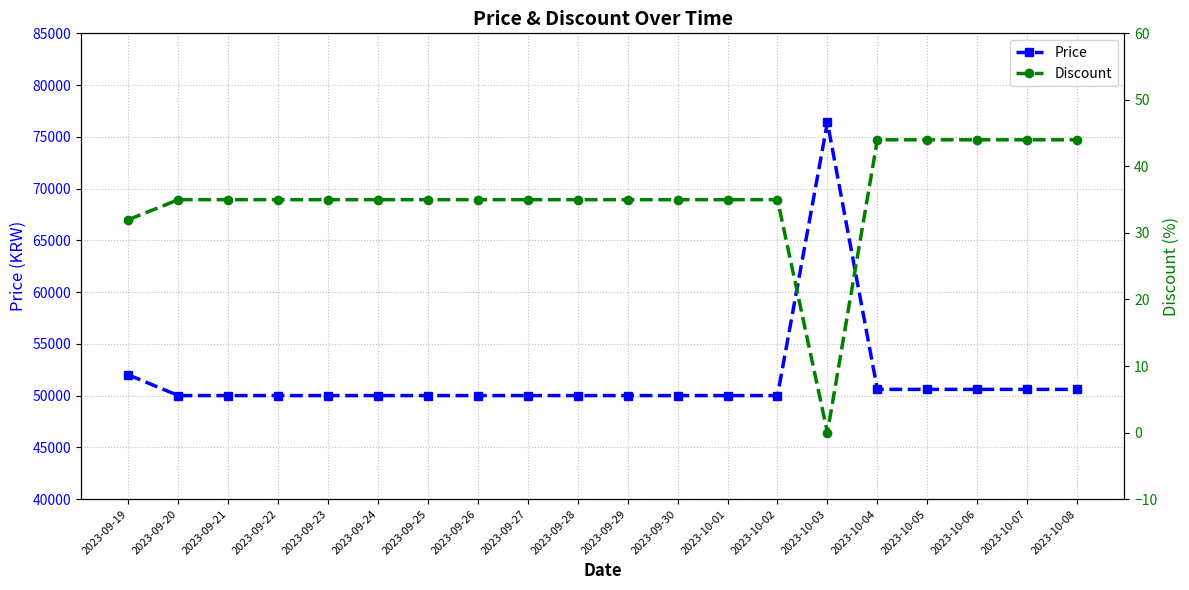

What is the difference between the second highest and minimum values in the Price series?

2000